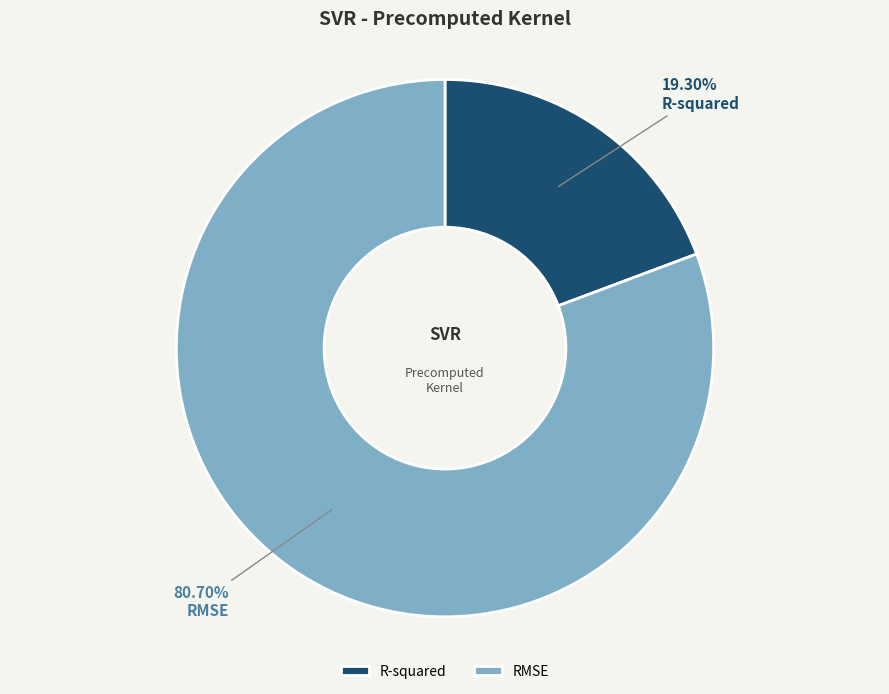

Is it true that RMSE is 94% of the pie?

False